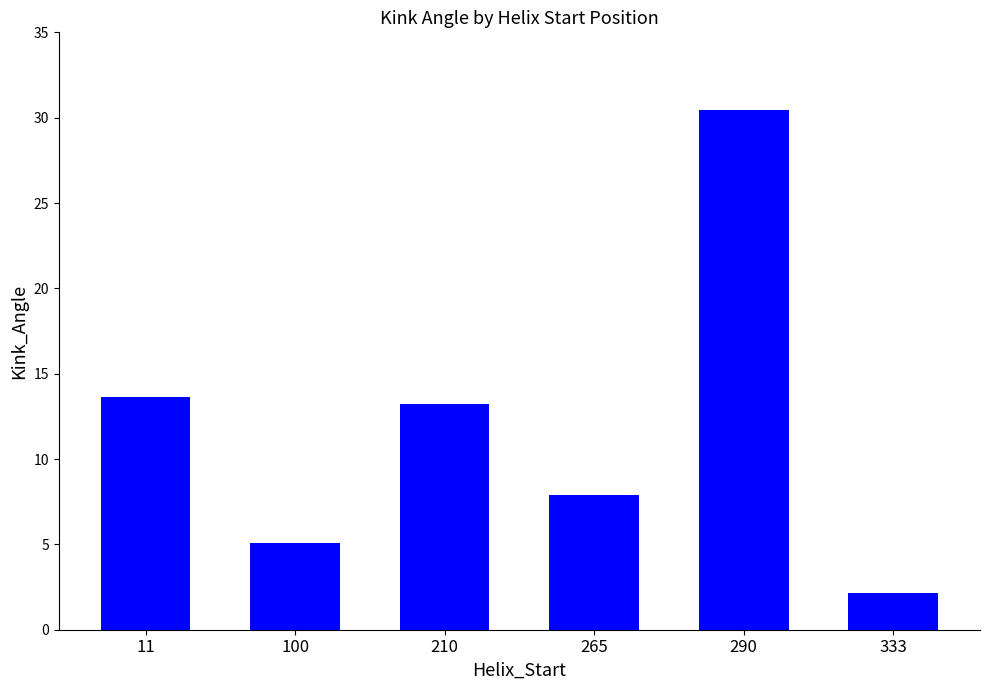

Rank the categories by value from lowest to highest.

333, 100, 265, 210, 11, 290